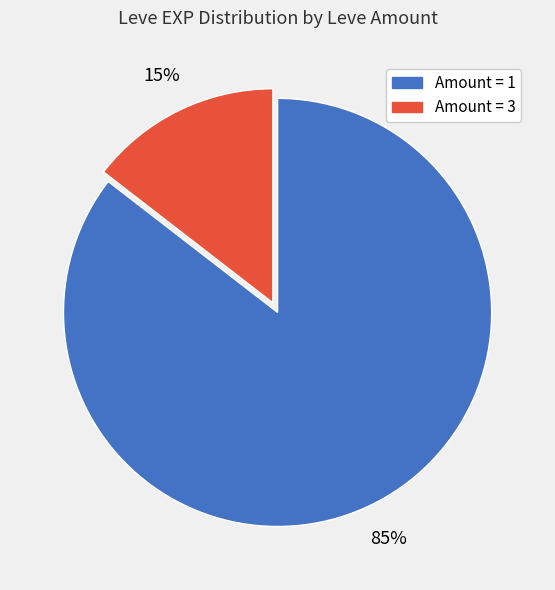

To the nearest percent, what is the average slice percentage?

50%